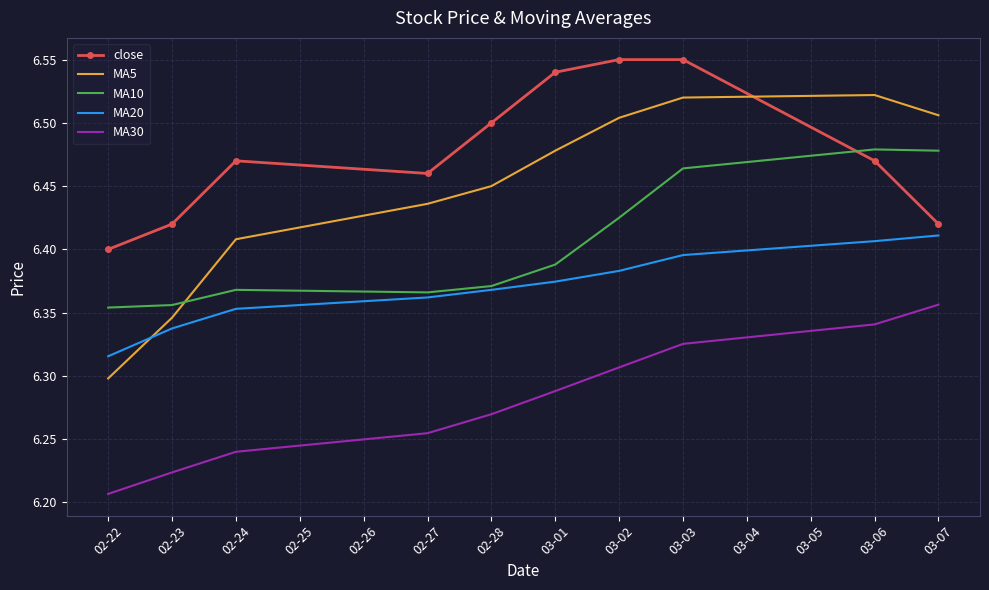

What are all the series names shown in the legend?

close, MA5, MA10, MA20, MA30